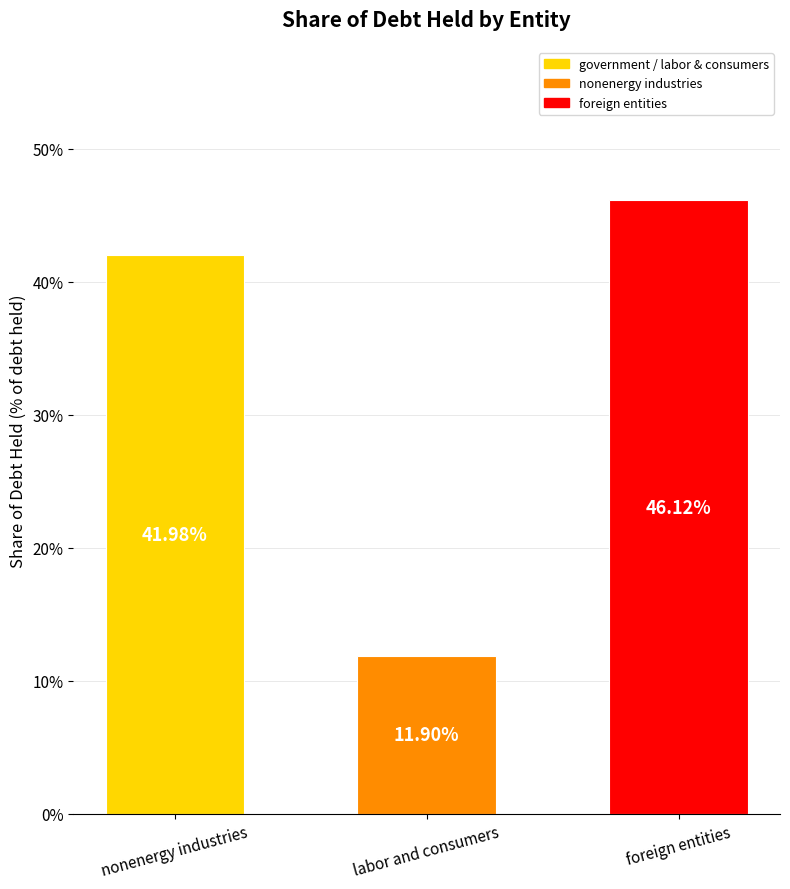

What is the approximate value at labor and consumers?

0.1